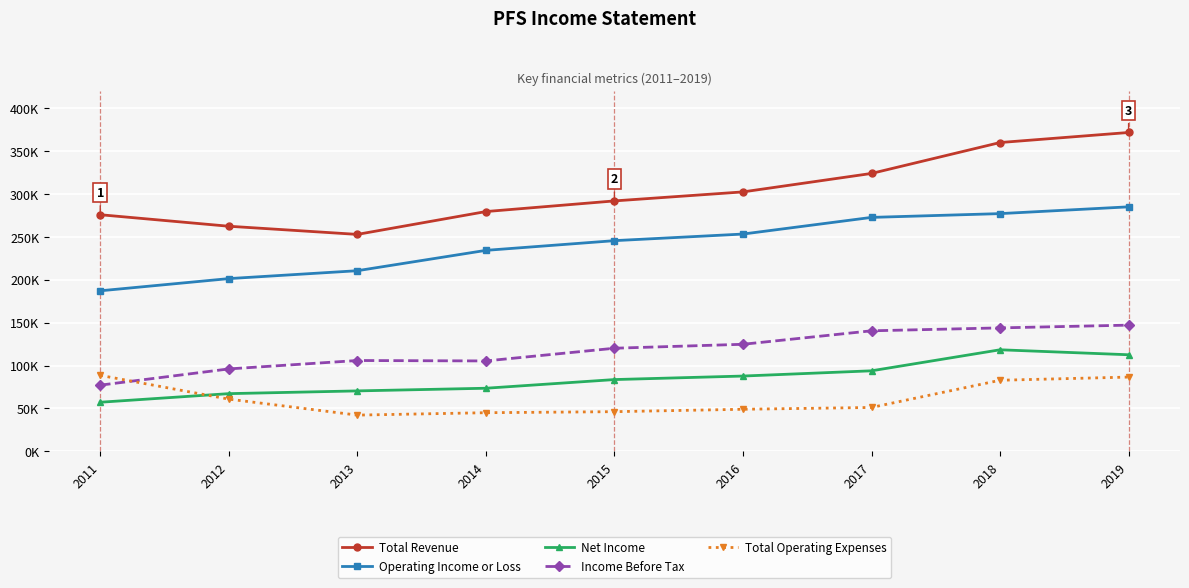

The value of Total Revenue at 2013 is 93579. True or false?

False